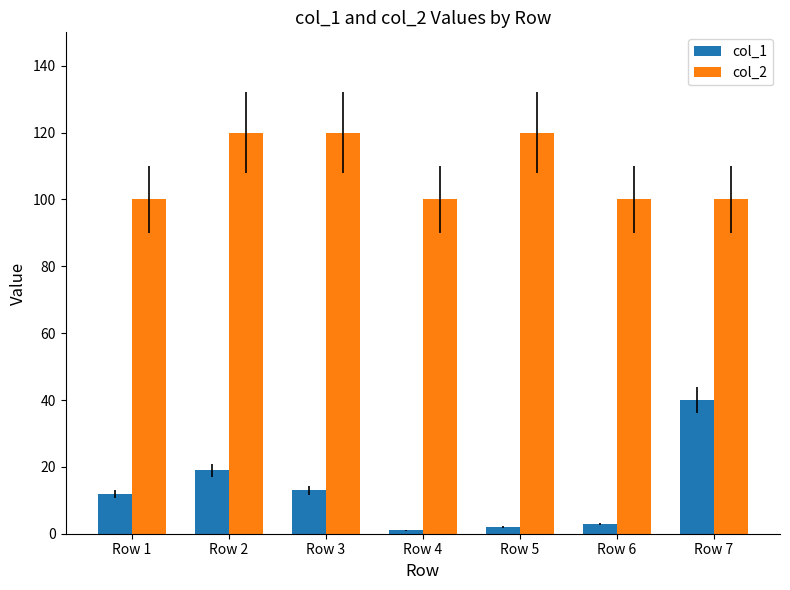

What is the sum of the col_1 values at Row 3 and Row 5?

15